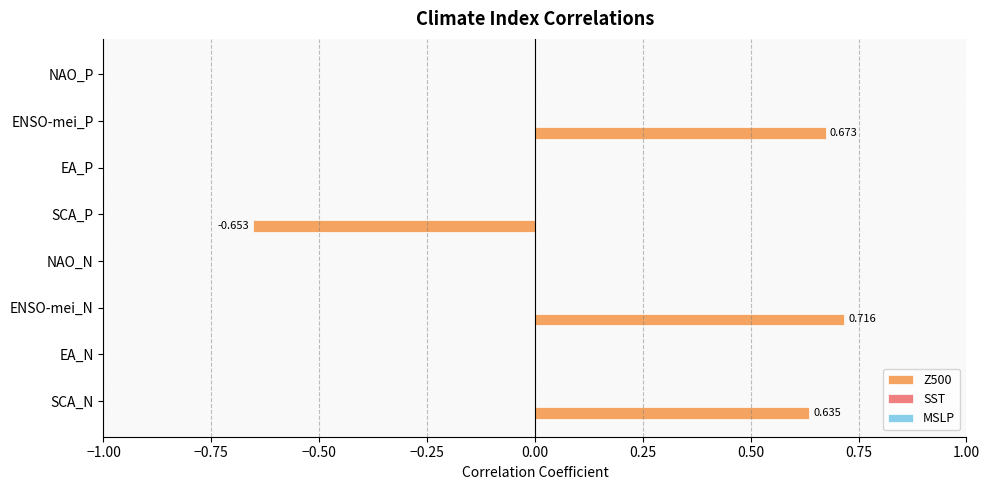

Does the chart contain stacked bars?

No